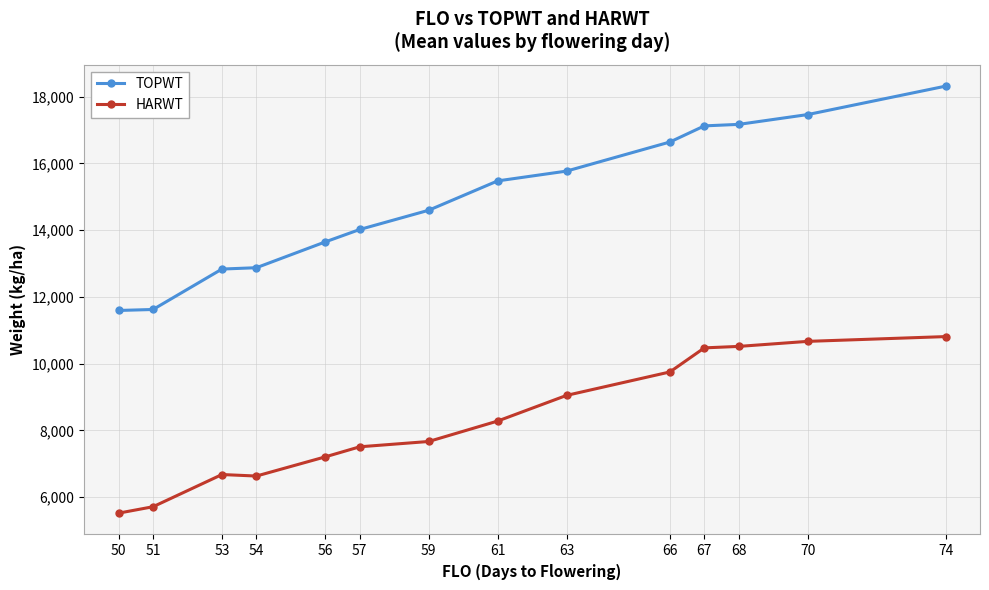

At which category is the sum across all series the highest?

74